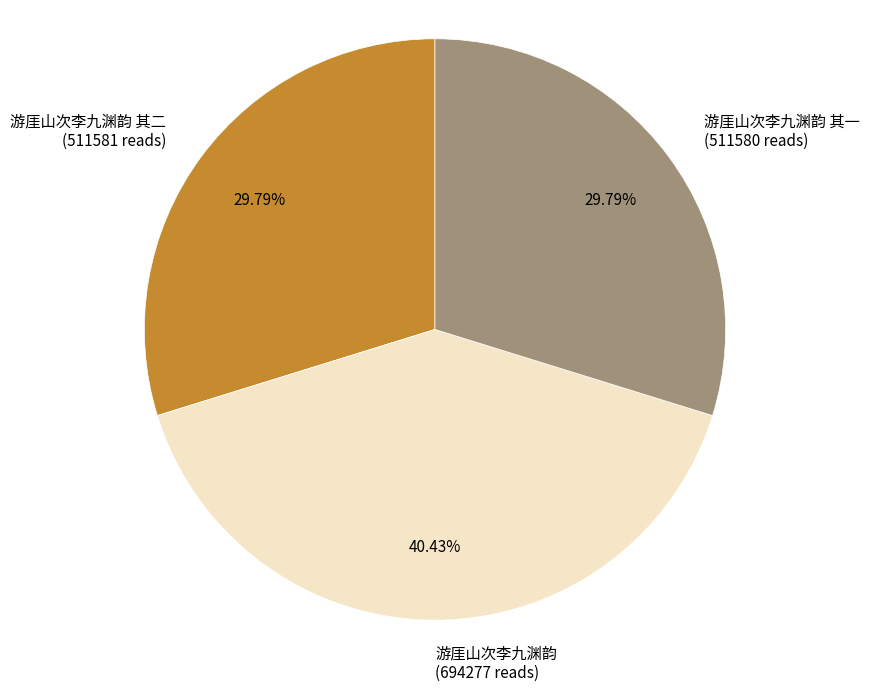

What is the ratio of the value at 游厓山次李九渊韵 其一 (511580 reads) to the value at 游厓山次李九渊韵 (694277 reads)?

0.7